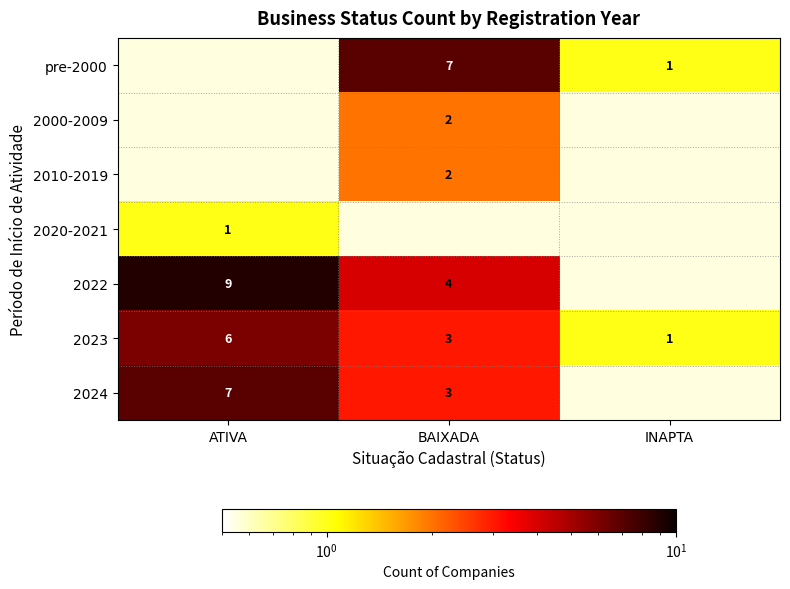

Is it true that 2023 equals 3 at BAIXADA?

True